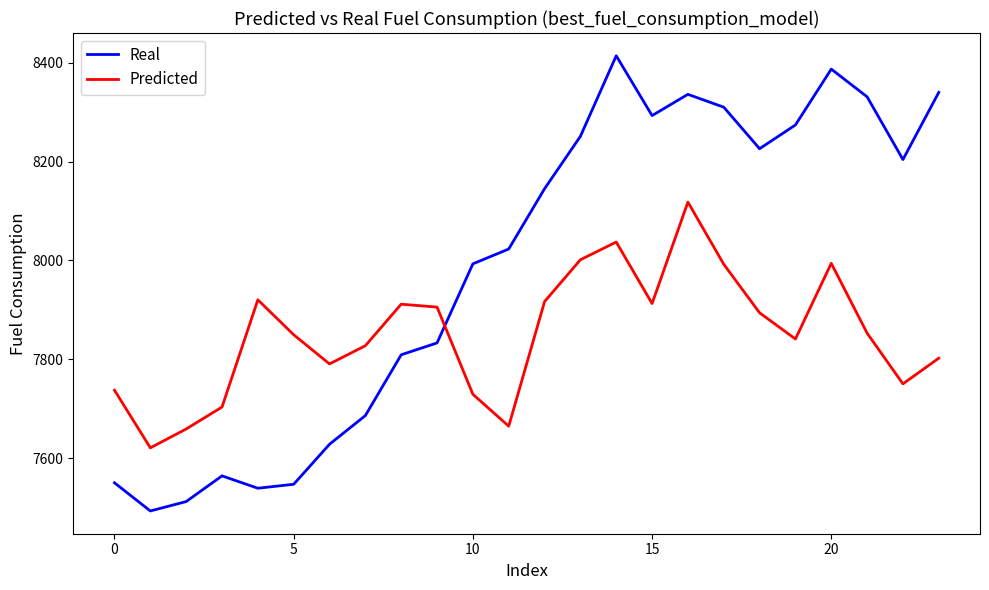

What is the maximum value shown in the chart?

8414.0